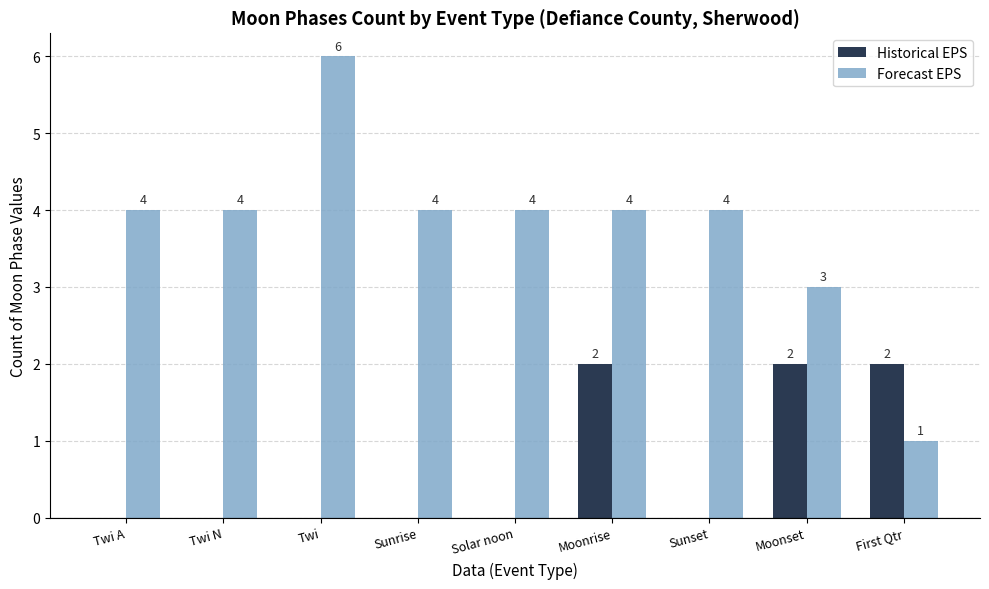

True or false: Forecast EPS has a value of 4 at Sunset.

True